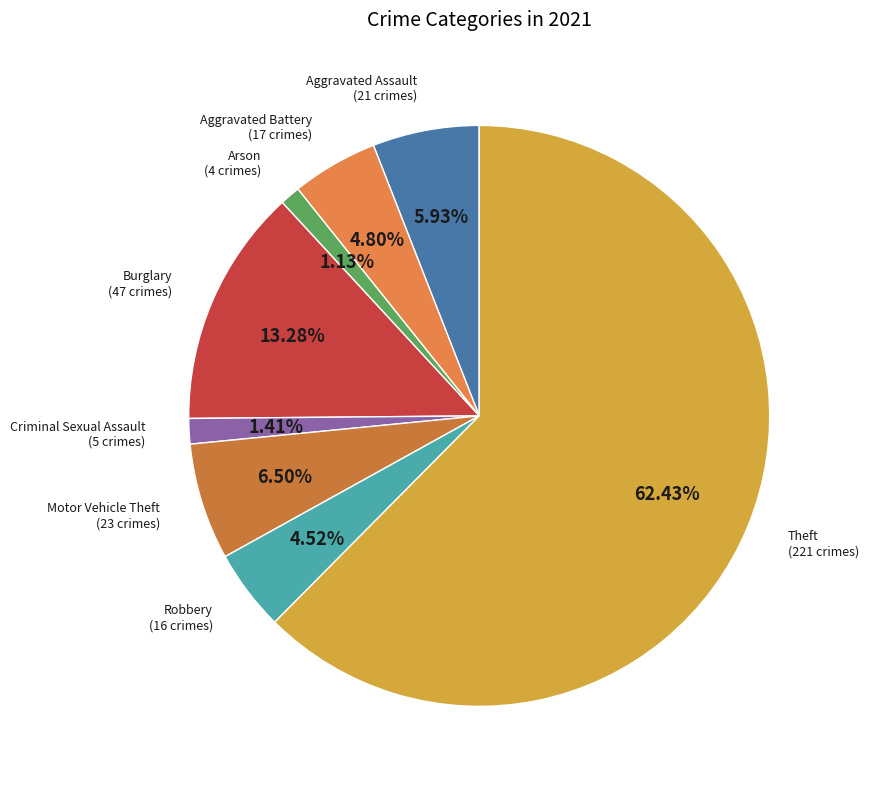

How many slices are in this pie chart?

8